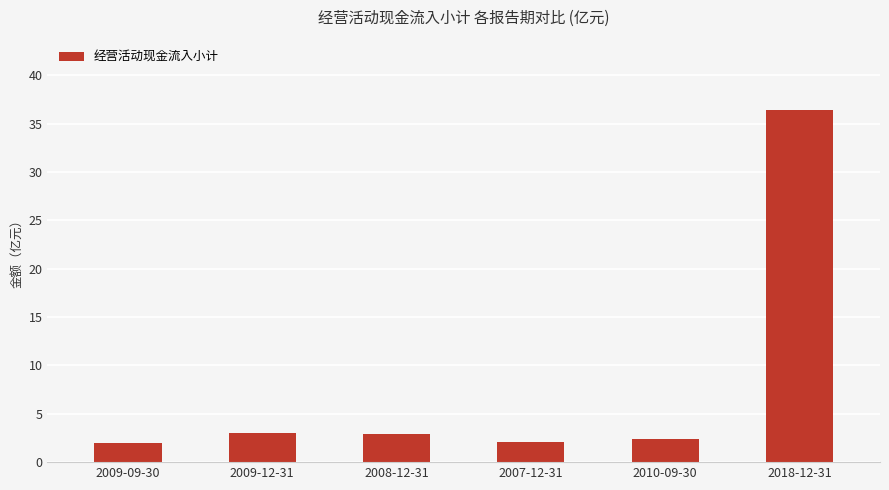

What is the sum of the values at 2008-12-31 and 2007-12-31?

5.0